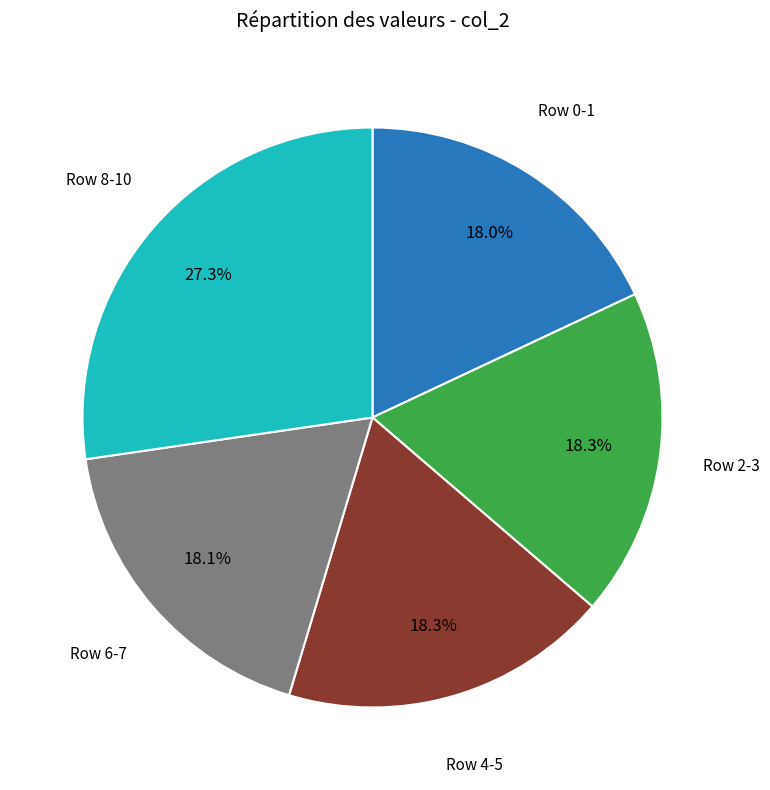

Is there a majority slice in this chart?

No